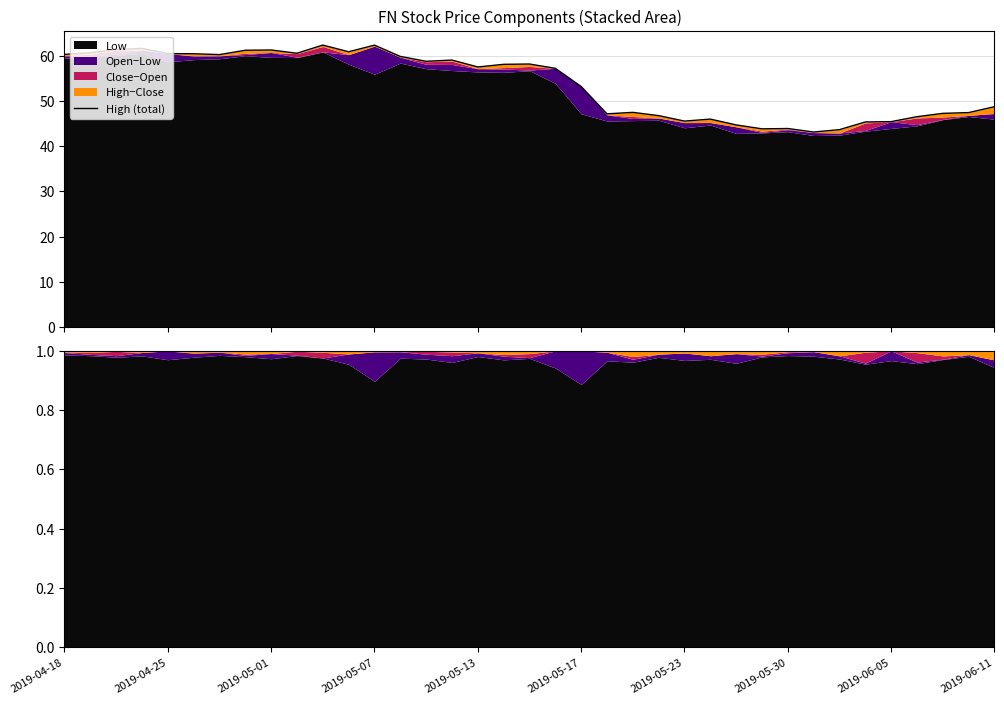

The value at 2019-05-23 is 12.6. True or false?

False